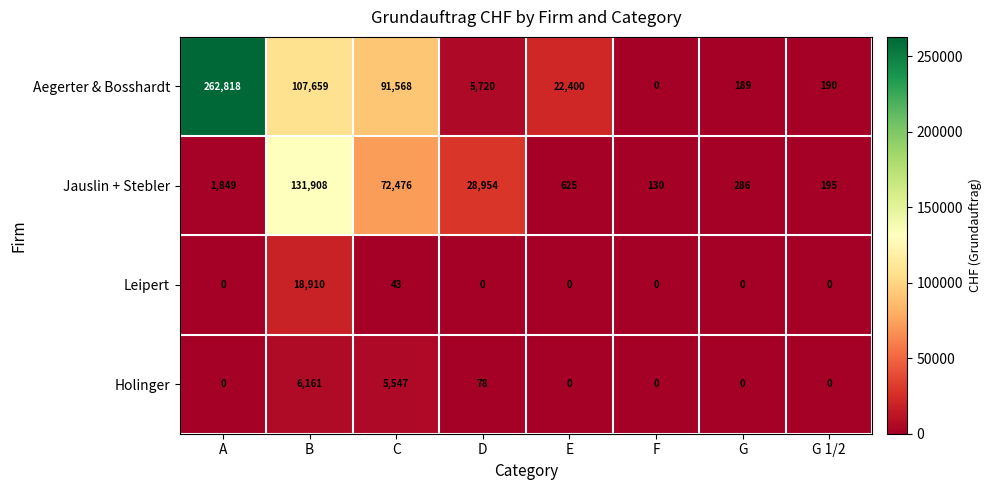

Which category has the highest value across all series?

A